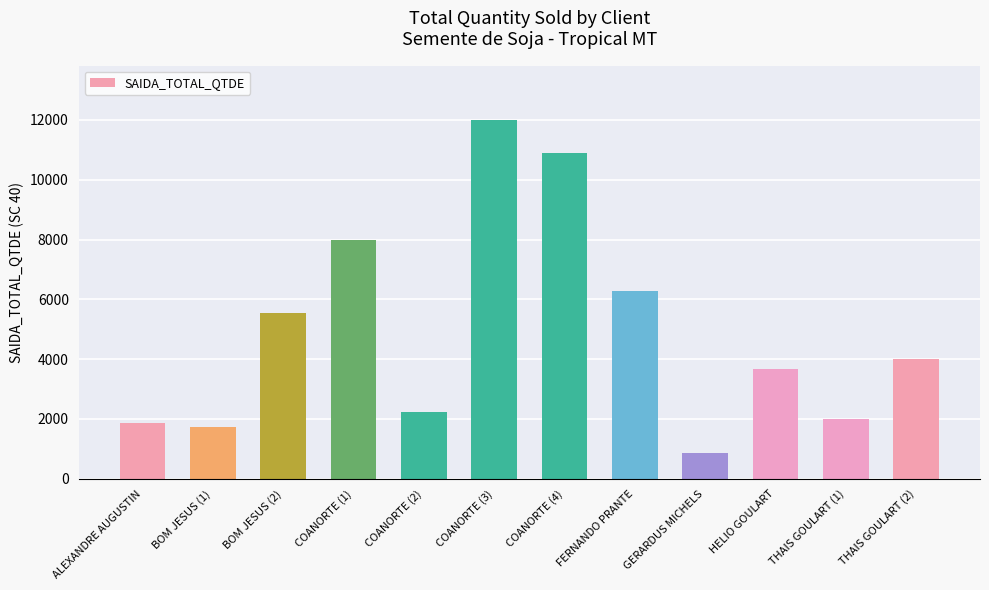

Reading left to right, extract all data points from this chart.

1852.7	1739.5	5545.2	8000.3	2238.0	12014.6	10907.4	6276.2	850.5	3685.5	2000.0	4000.0